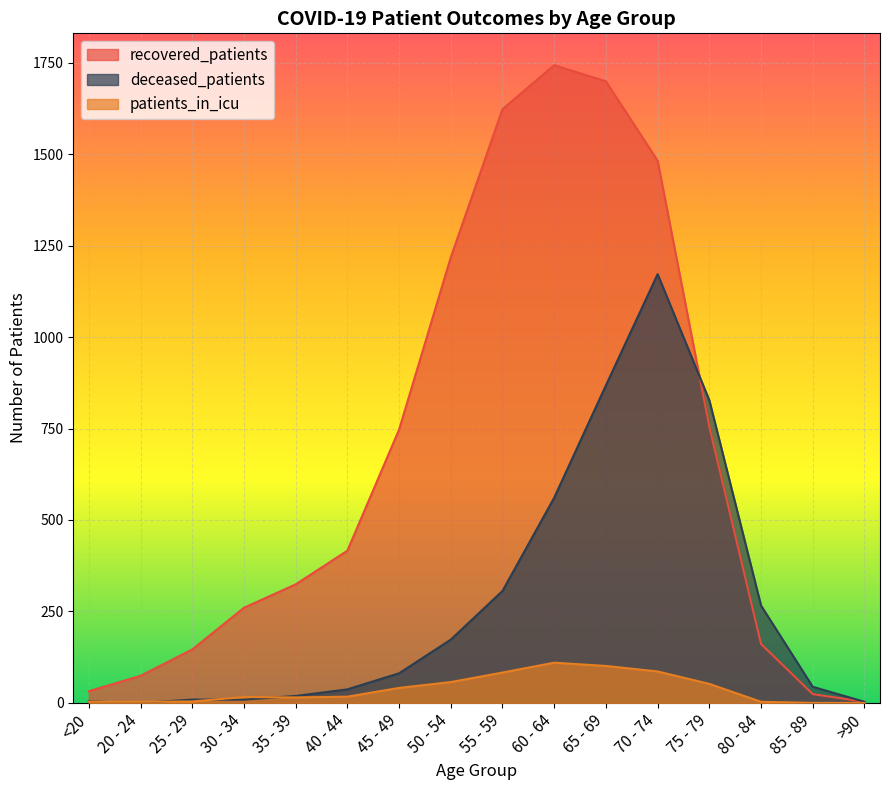

Which series ends up on top after the final intersection of patients_in_icu and deceased_patients?

deceased_patients